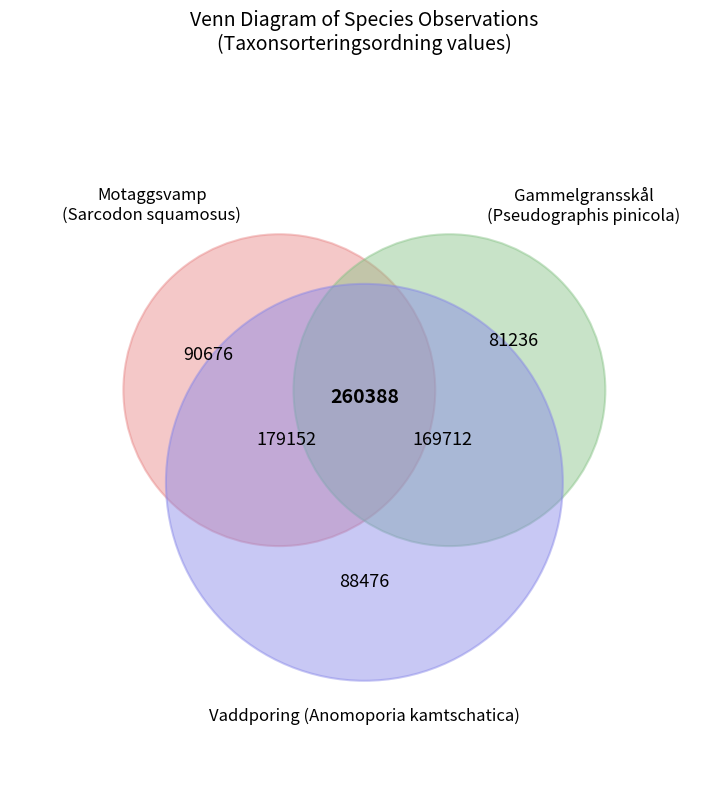

How many segments does this pie chart have?

3